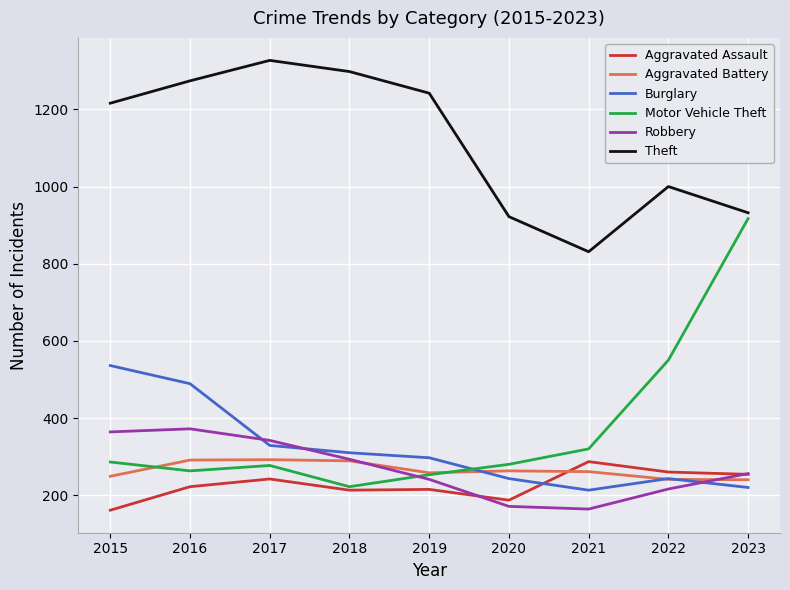

True or false: Theft and Burglary intersect in this chart.

False